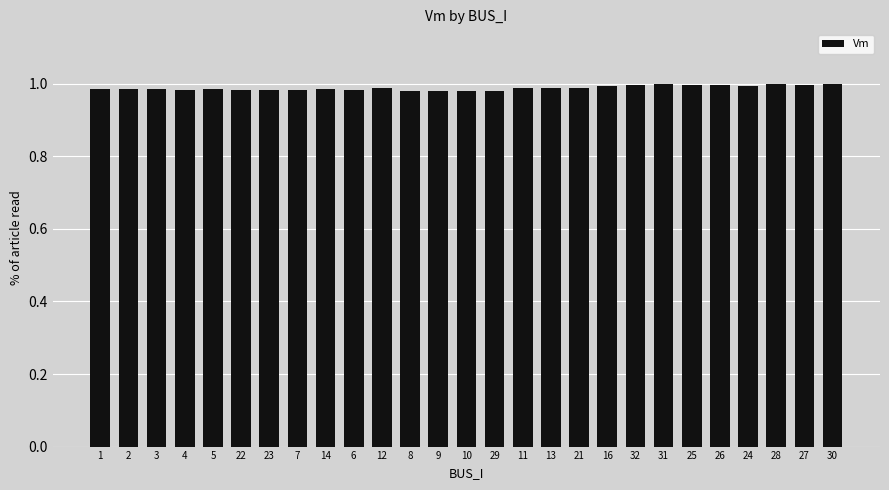

The chart shows a value of 1.0 at 22. True or false?

True